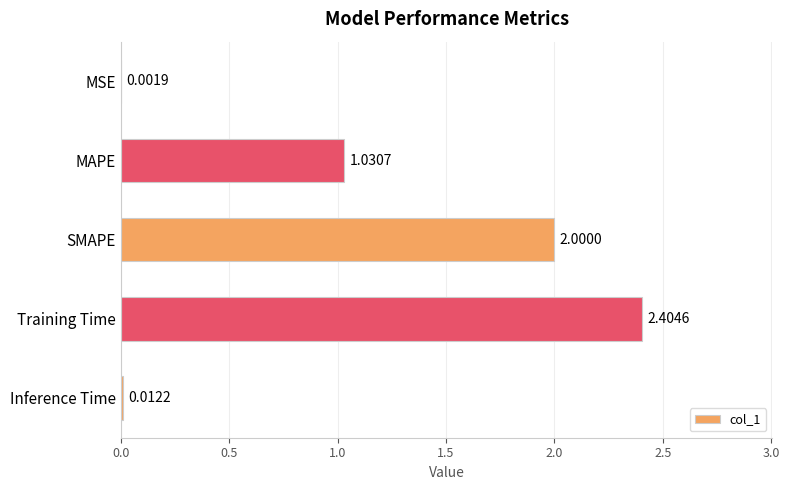

What is the change in value from MAPE to Training Time?

+1.4